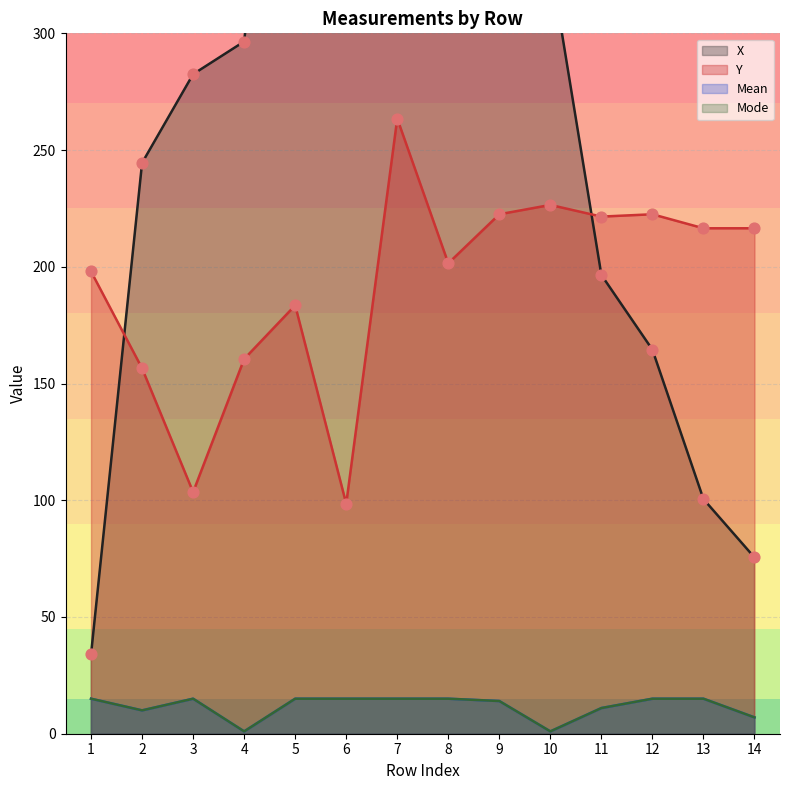

Which series has the largest total across all categories?

X